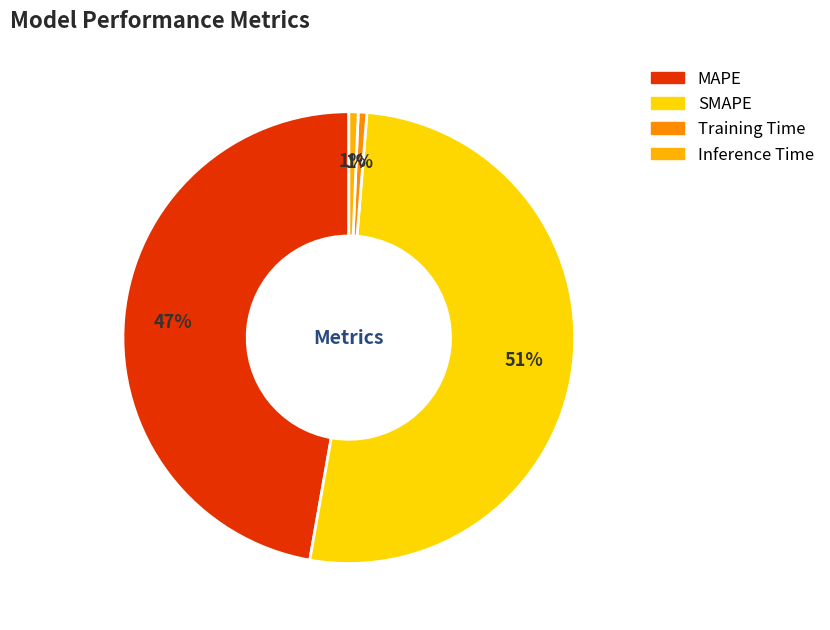

What is the total percentage of Inference Time and MAPE?

47.9%